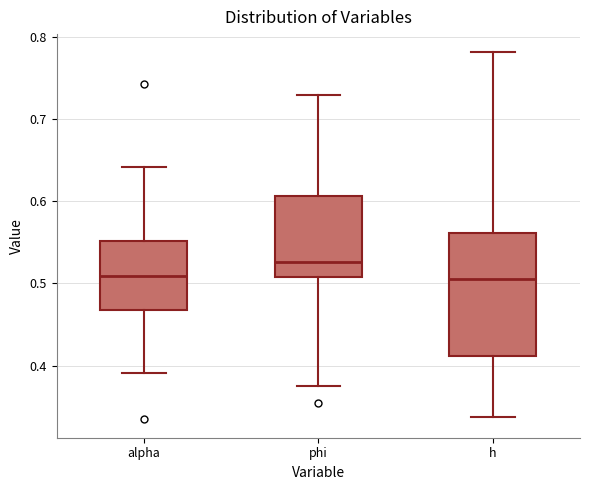

Which box is the tallest, from its lower edge to its upper edge?

h